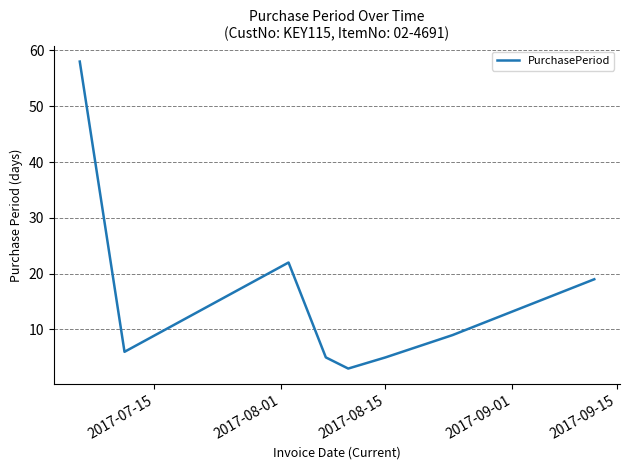

True or false: the data has more than 1 interior local peaks.

False